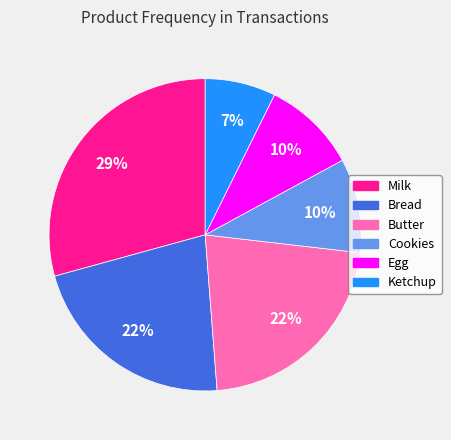

What percentage is the Cookies slice, to the nearest percent?

10%